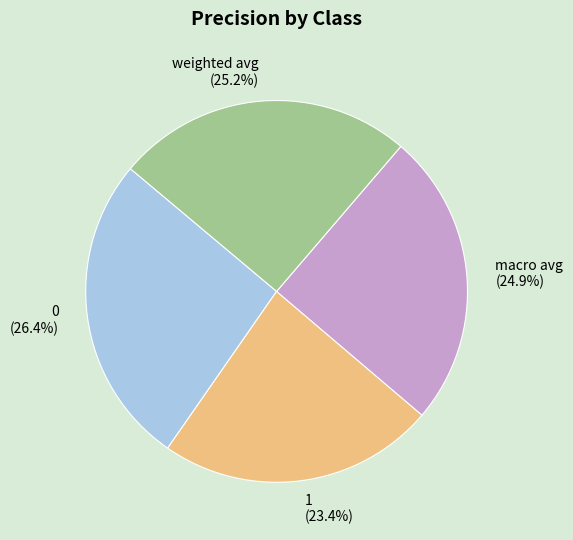

How many slices are in this pie chart?

4